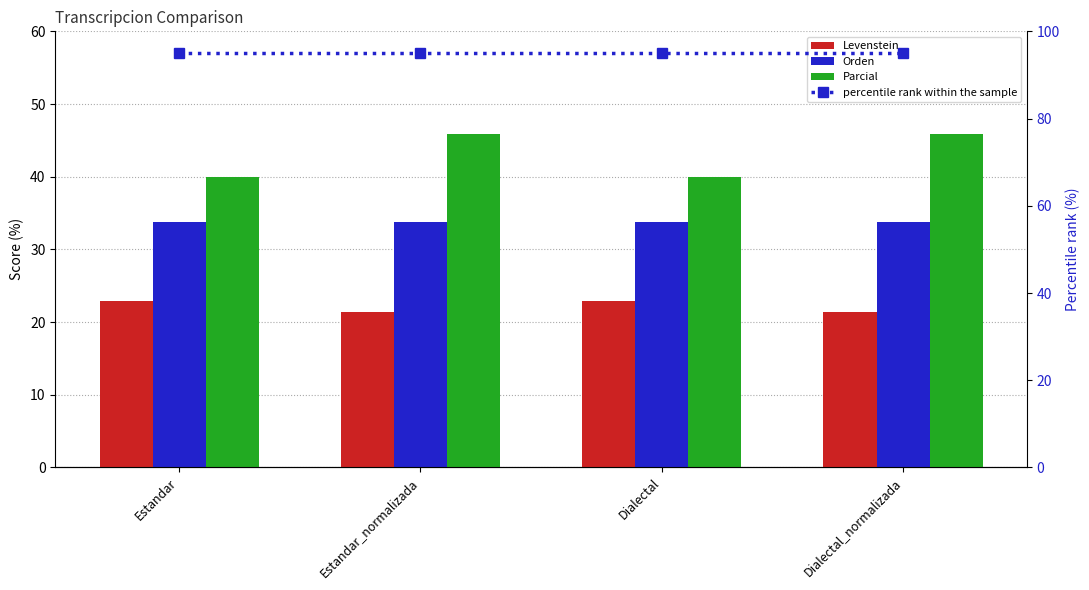

List the labels in order of Parcial value, largest first.

Estandar_normalizada, Dialectal_normalizada, Estandar, Dialectal